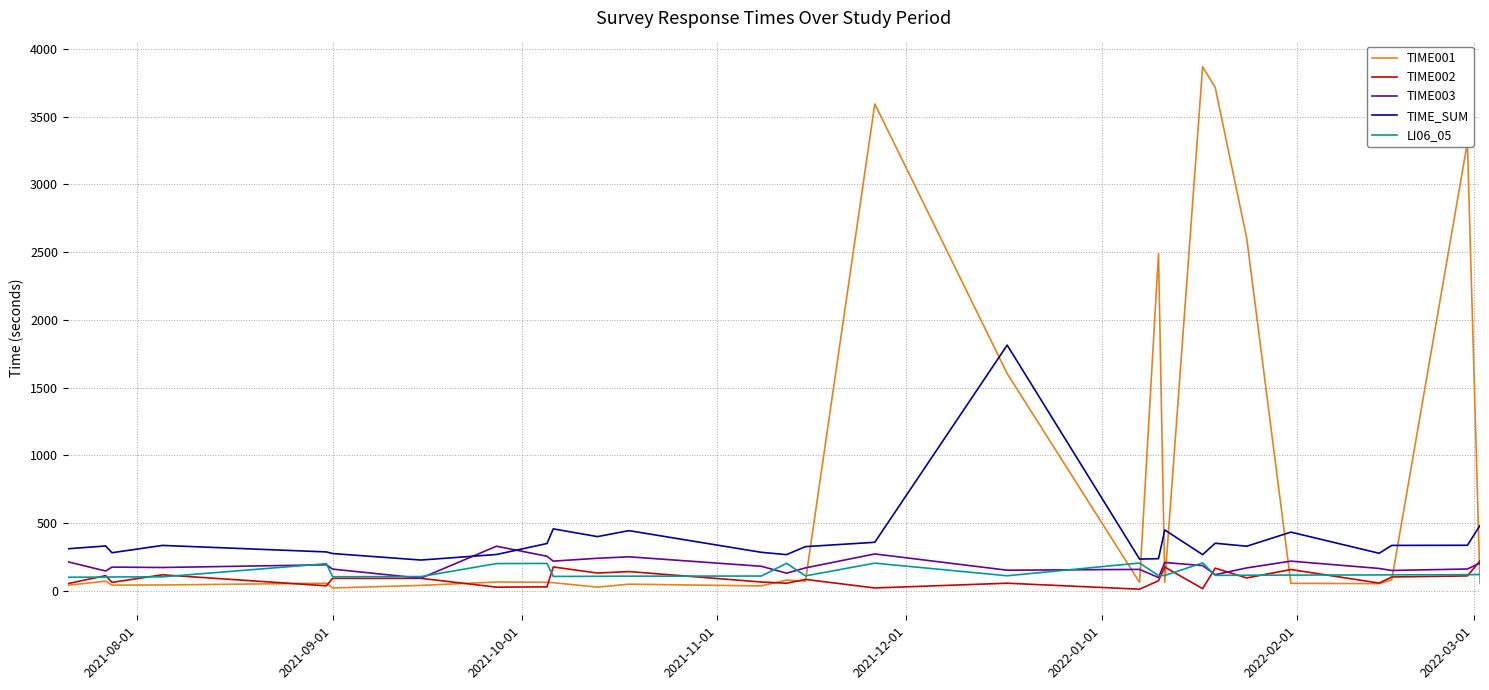

After their last crossing, which series has the higher values: TIME001 or TIME003?

TIME003